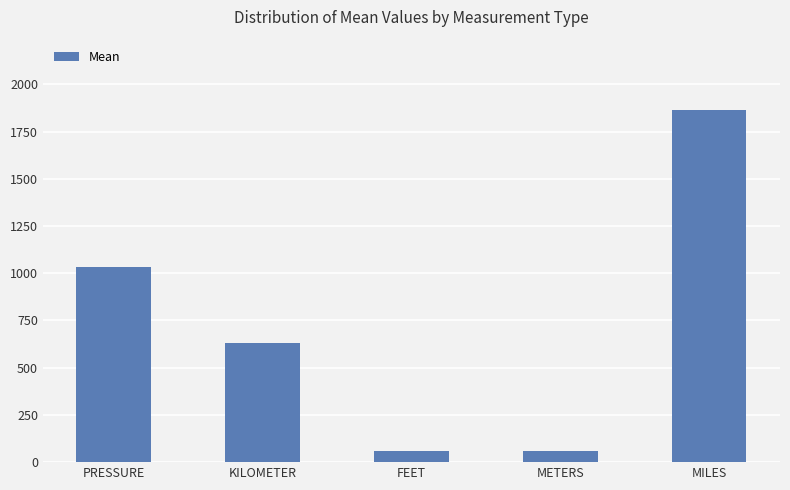

What is the minimum value shown in the chart?

58.0